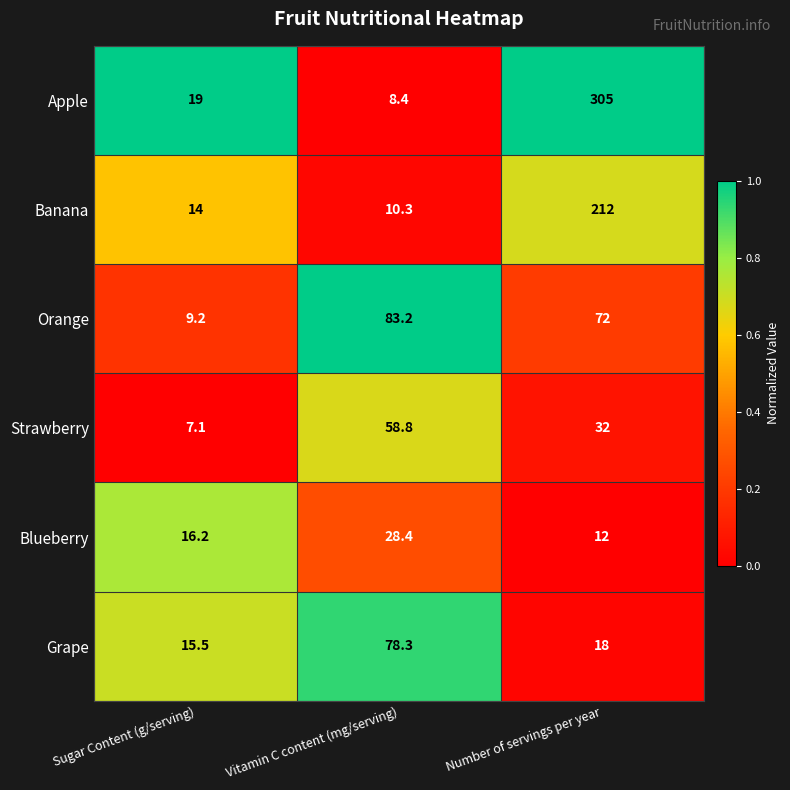

What is the total value across all series at Number of servings per year?

651.0